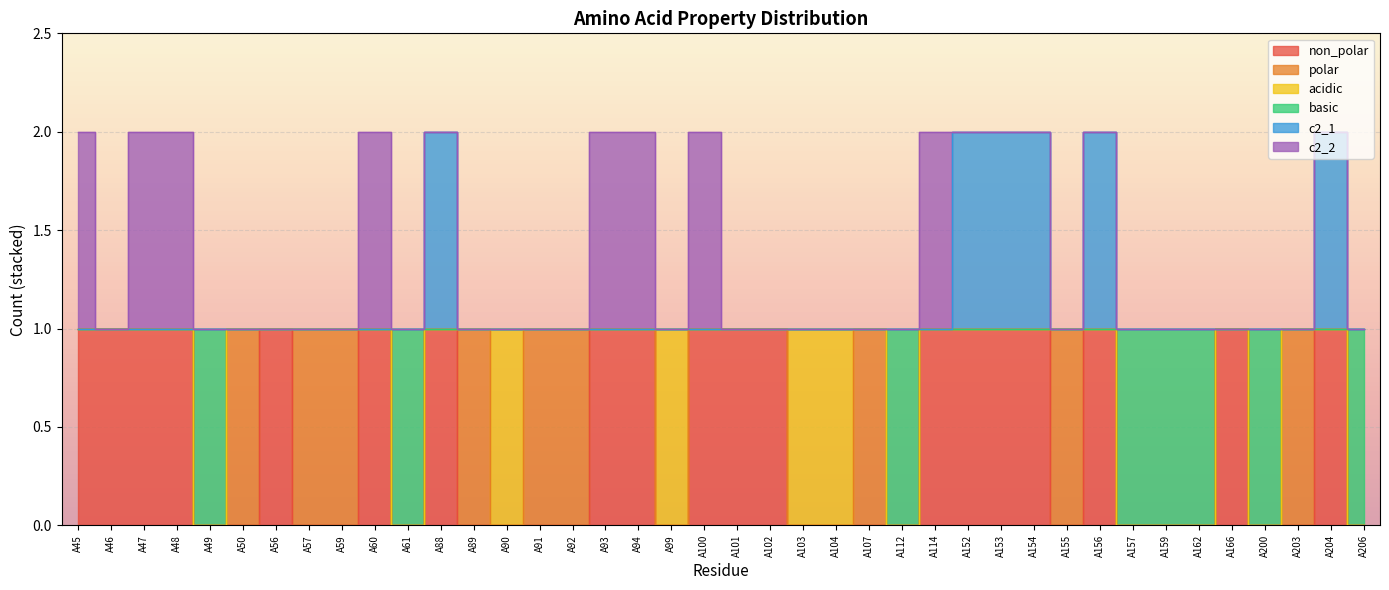

In non_polar, how many points are lower than both neighbors (excluding endpoints)?

3